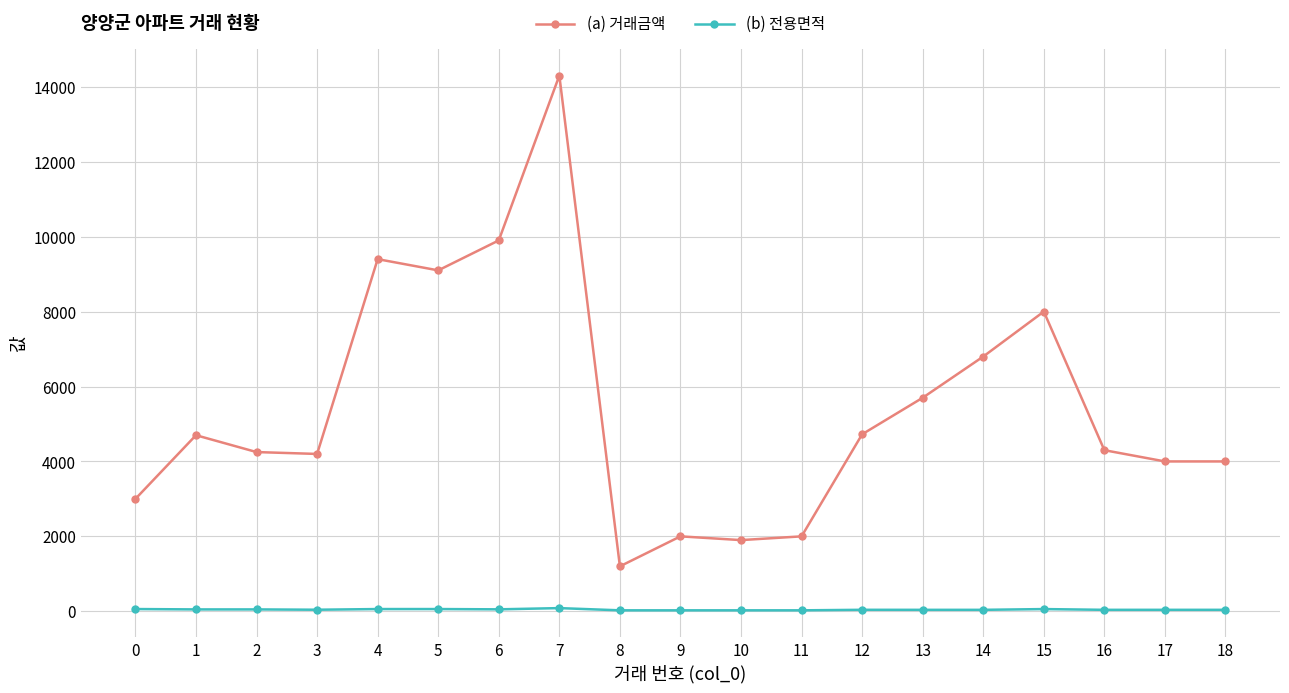

Is it true that (b) 전용면적 equals 50.0 at 1?

True